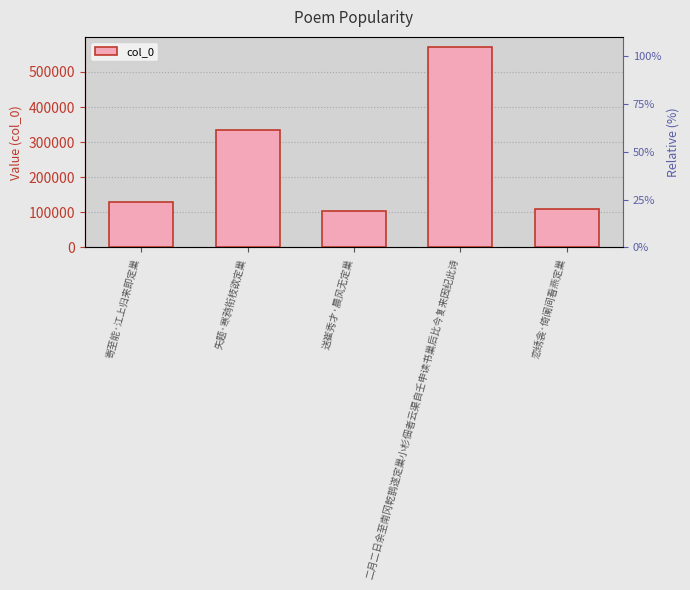

List the labels in order of value, smallest first.

送崔秀才·晨风无定巢, 恋绣衾·倚阑间看燕定巢, 寄至能·江上归来即定巢, 失题·寒鸦衔枝欲定巢, 二月二日余至南冈乾鹊遂定巢小杉佃者云渠自壬申读书巢后比今复来因纪此诗